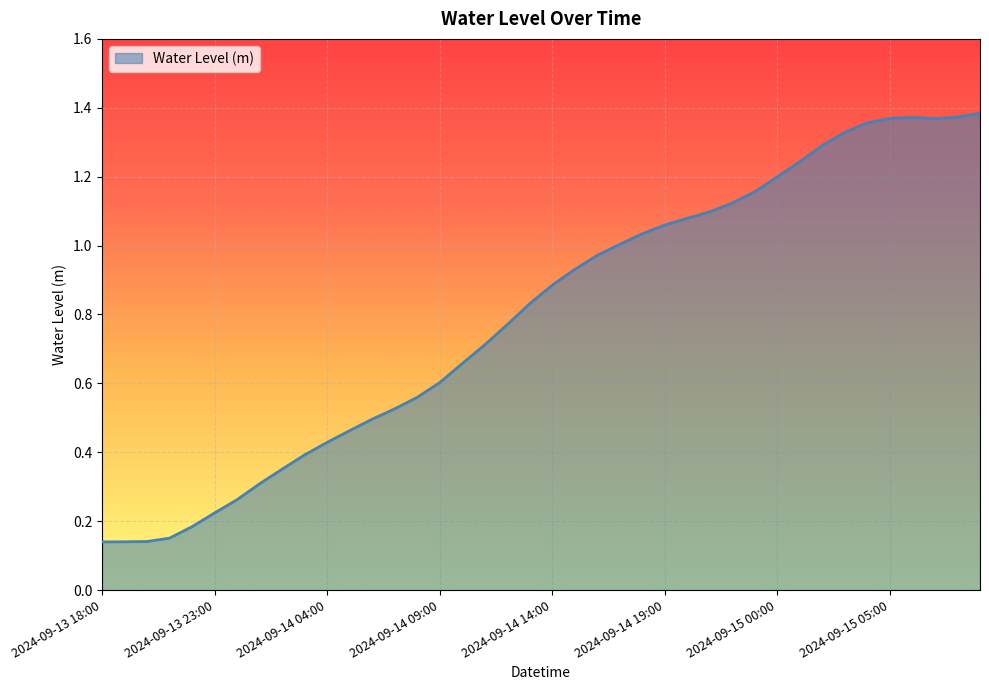

What is the difference between the second highest and minimum values?

1.2